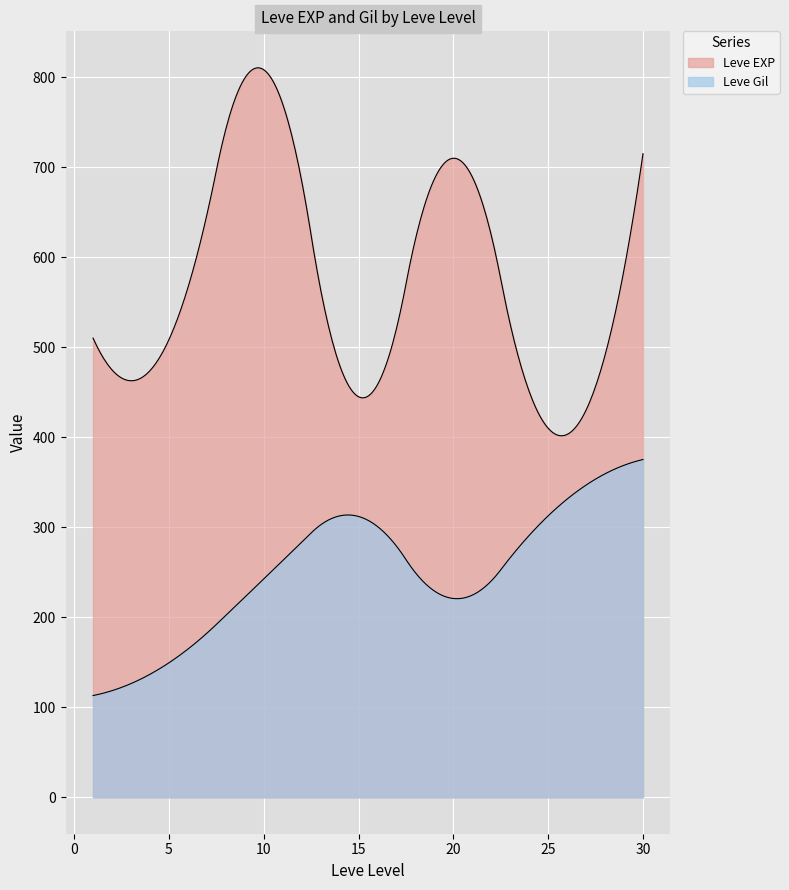

What are all the series names shown in the legend?

Leve EXP, Leve Gil